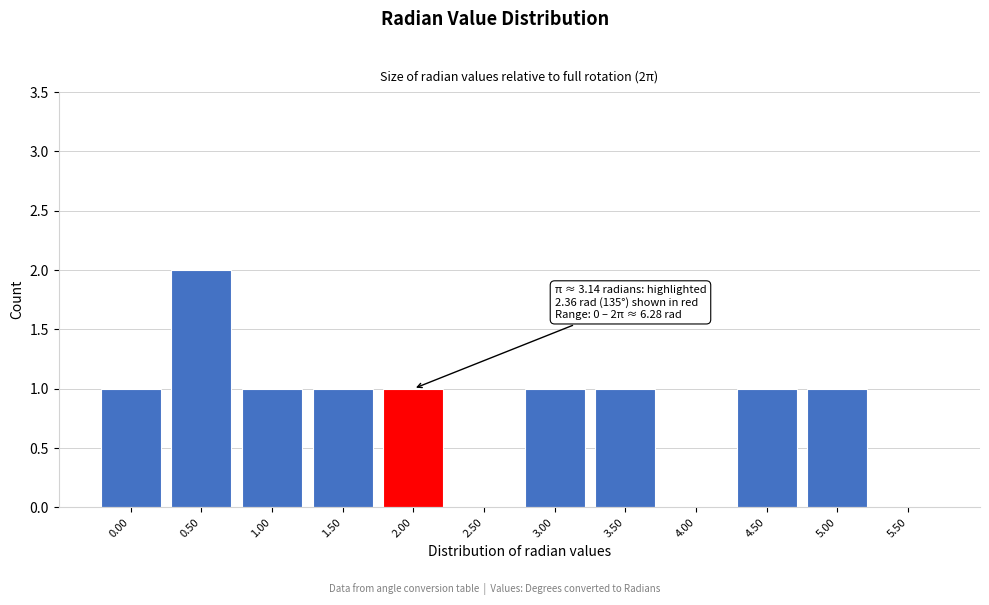

Reading right to left, what are all the values shown in this chart?

5.50=0	5.00=1	4.50=1	4.00=0	3.50=1	3.00=1	2.50=0	2.00=1	1.50=1	1.00=1	0.50=2	0.00=1